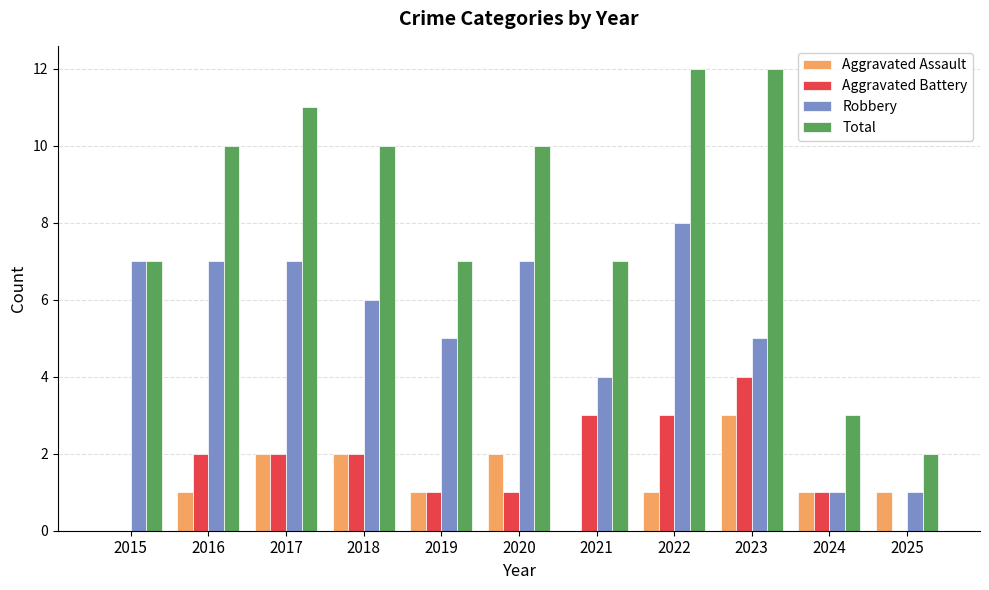

Which series changed the most between 2021 and 2024?

Total